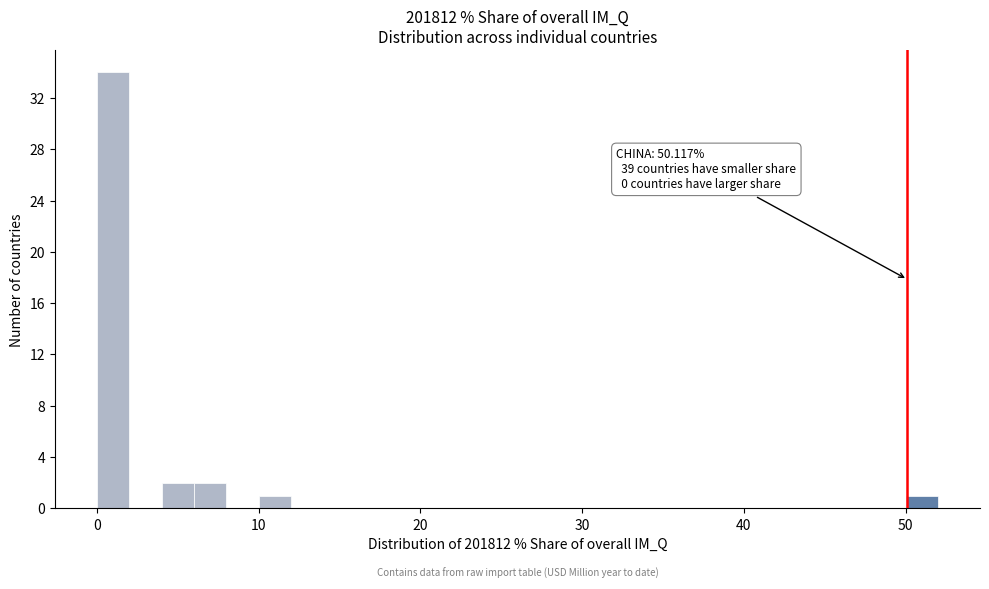

Around what value on the x-axis is the tallest bar? Give the approximate position of its centre, as read against the axis.

1